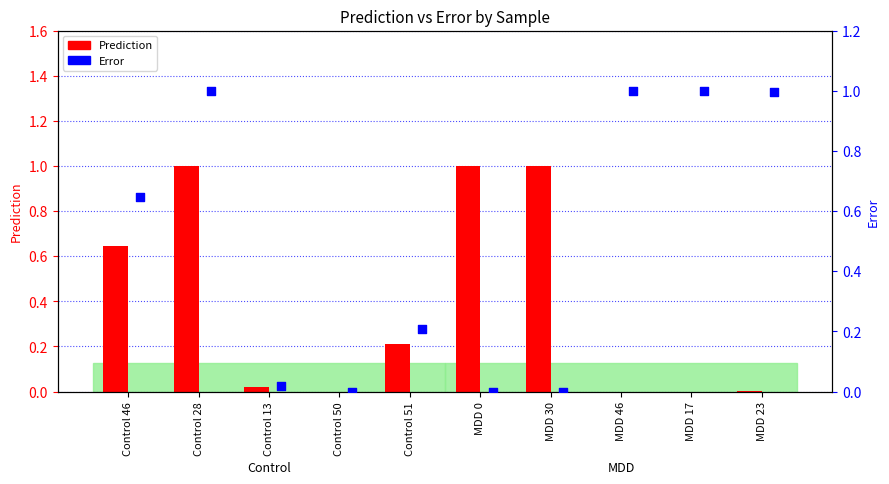

At which category is the sum across all series the highest?

Control 28